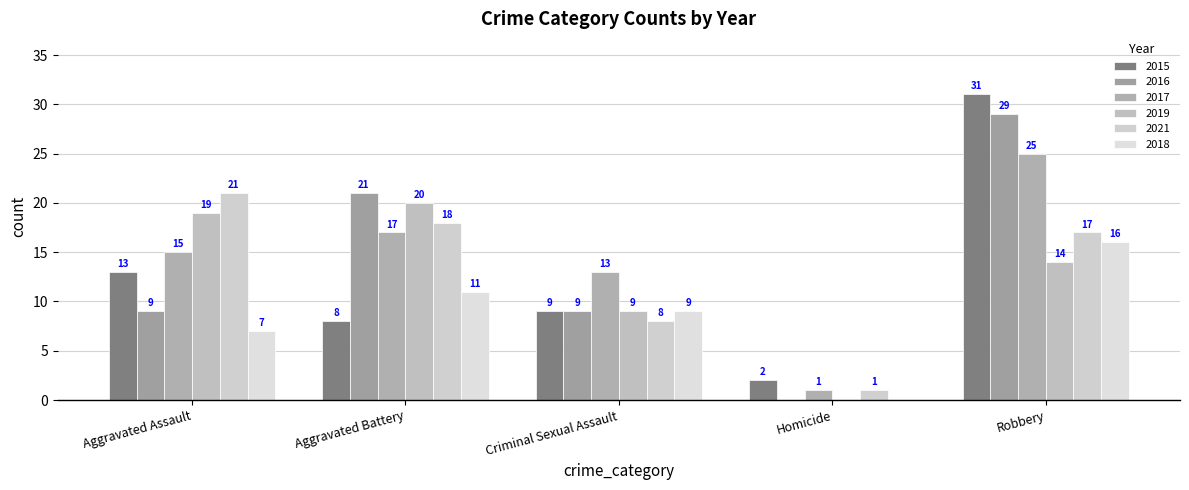

Which series has the widest spread of values?

2015